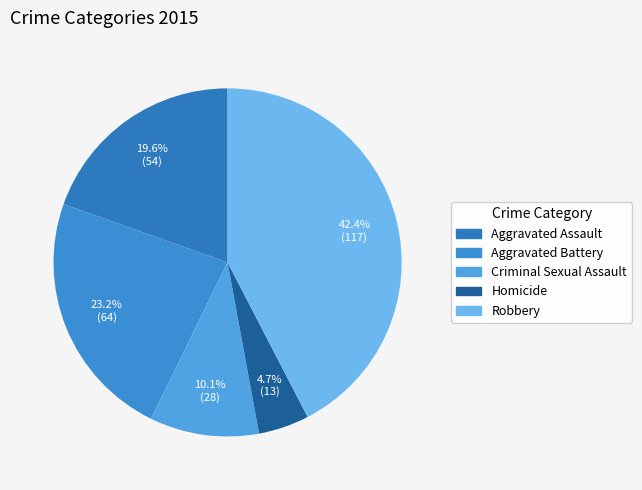

The Homicide slice represents 16% of the pie. True or false?

False